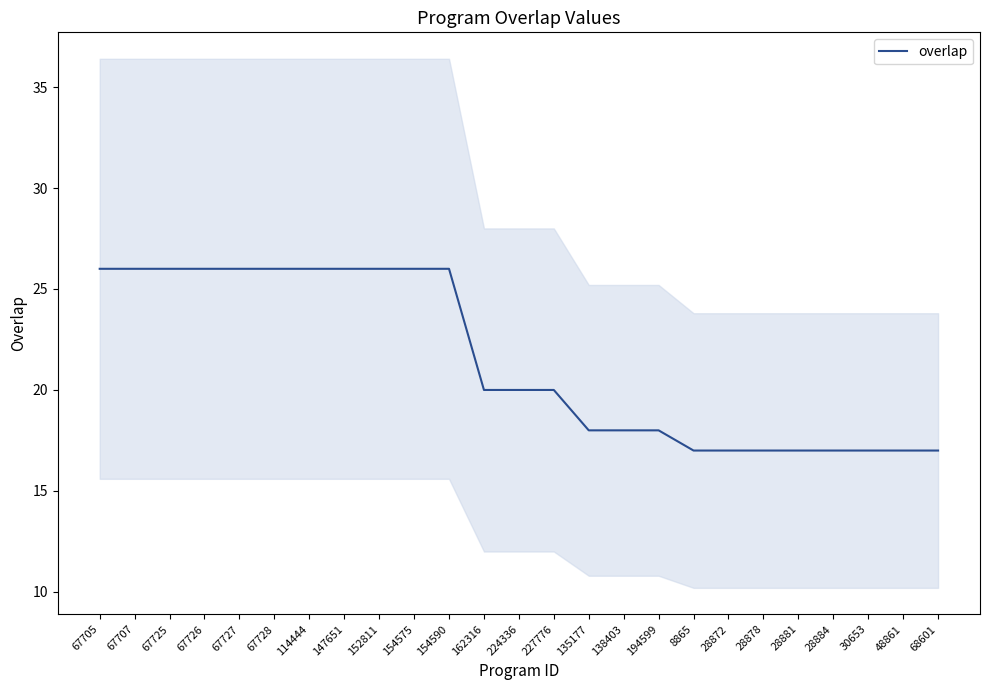

Rank the categories by value from highest to lowest.

67705, 67707, 67725, 67726, 67727, 67728, 114444, 147651, 152811, 154575, 154590, 162316, 224336, 227776, 135177, 138403, 194599, 8865, 28872, 28878, 28881, 28884, 30653, 48861, 68601